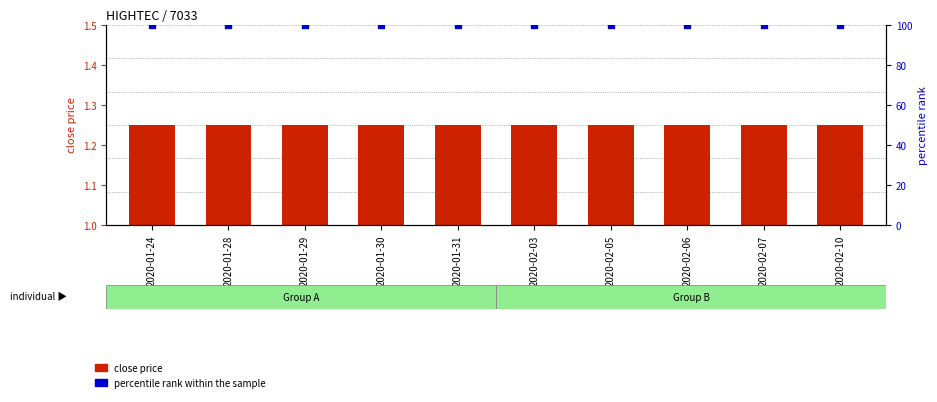

Is the value of percentile rank within the sample at 2020-02-07 greater than the value of close price at 2020-01-29?

Yes